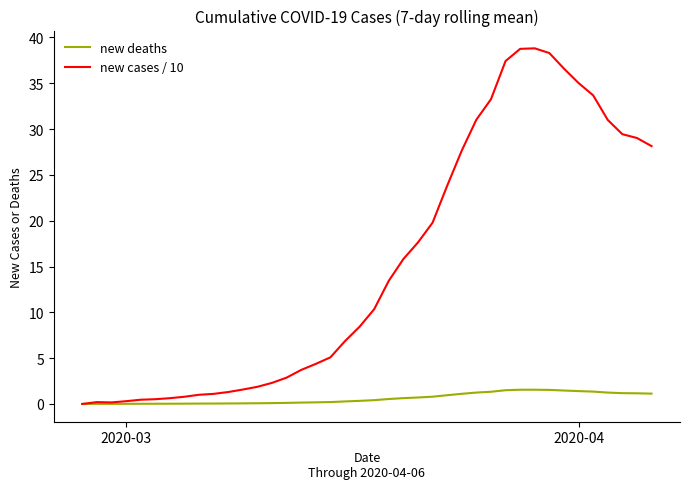

What is the greatest value displayed?

38.8